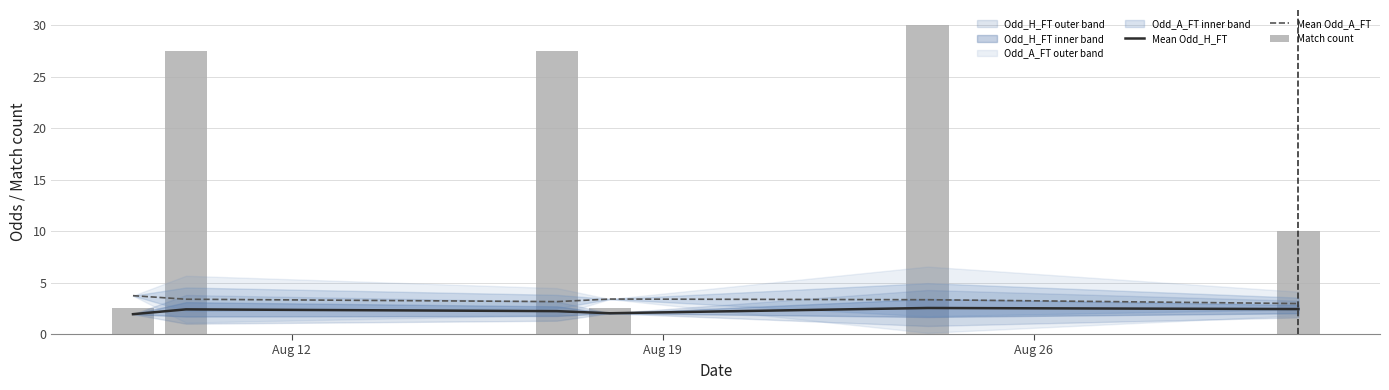

Is the value of Match count at 3 greater than the value of Mean Odd_A_FT at Aug 26?

No